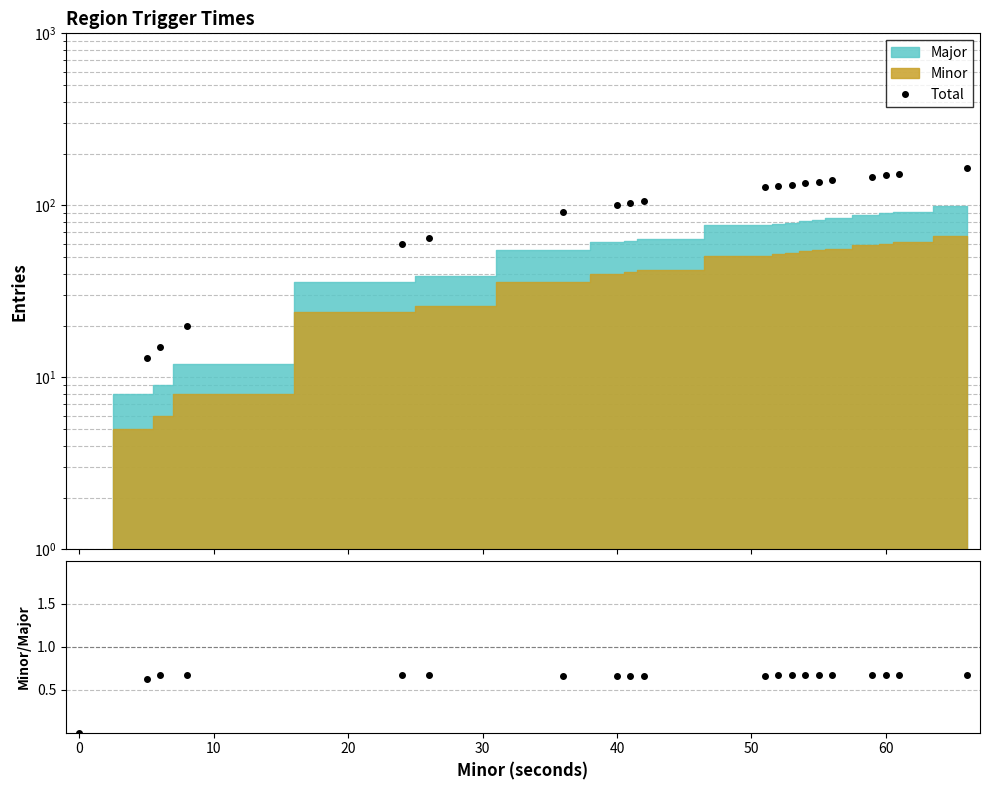

Is this an area chart (filled region under the line)?

No